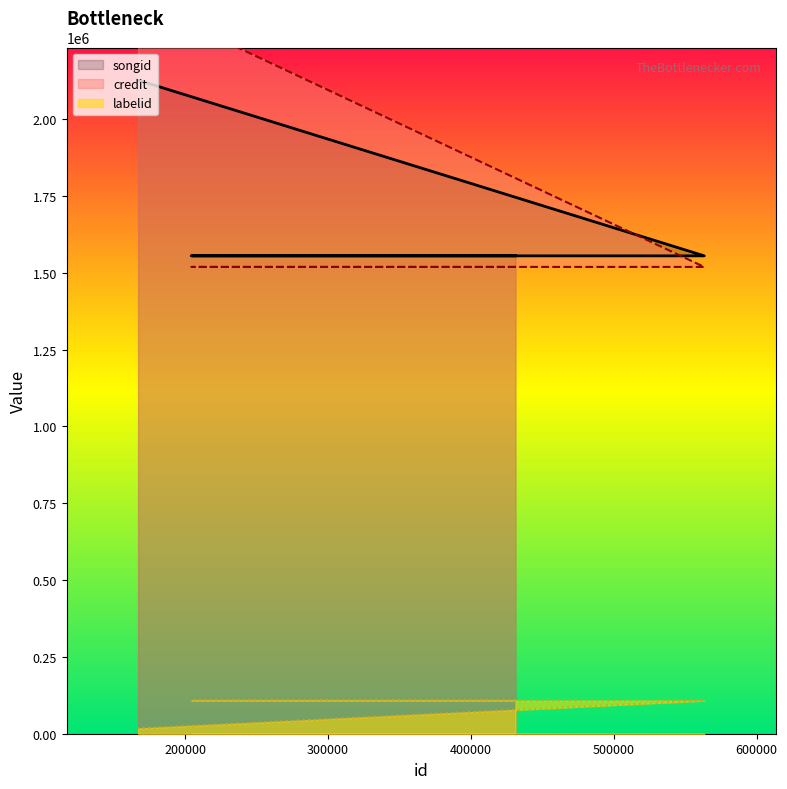

Reading left to right, extract all data points from this chart.

credit: 431236=1555169	204601=1555169	563365=1555169	167182=2126856
songid: 431236=1519132	204601=1519132	563365=1519132	167182=2385525
labelid: 431236=107713	204601=107713	563365=107713	167182=16945